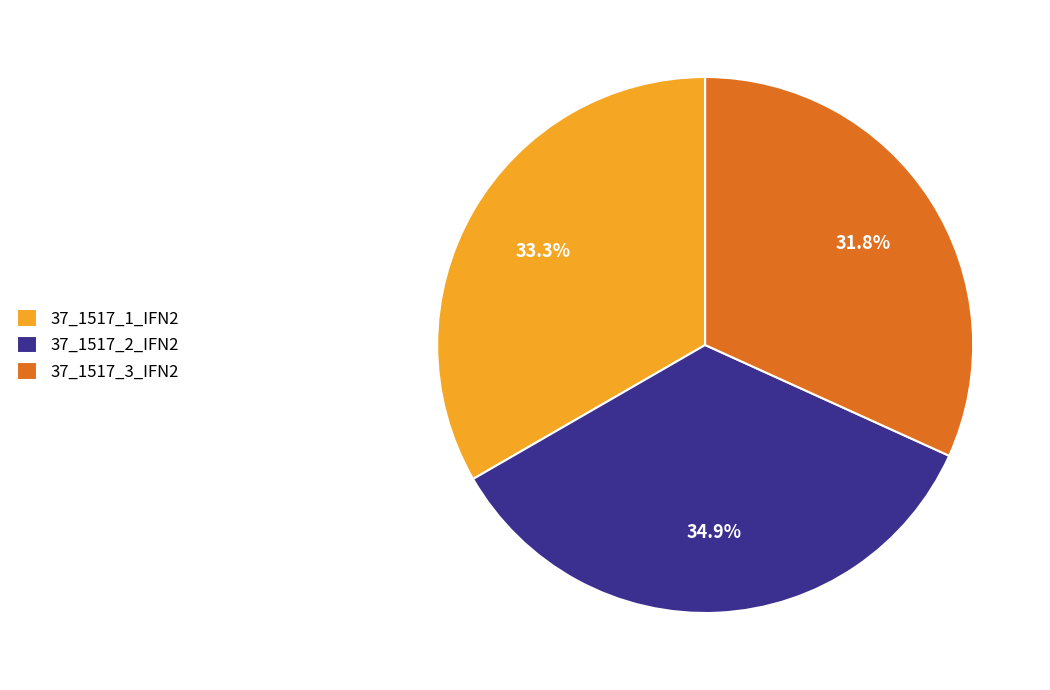

What is the smallest slice in the pie chart?

37_1517_3_IFN2